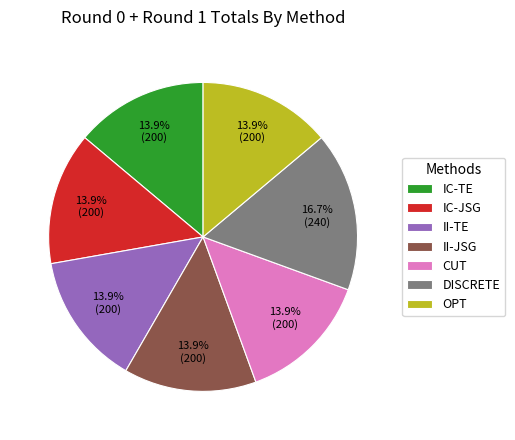

Count the number of slices in the pie.

7